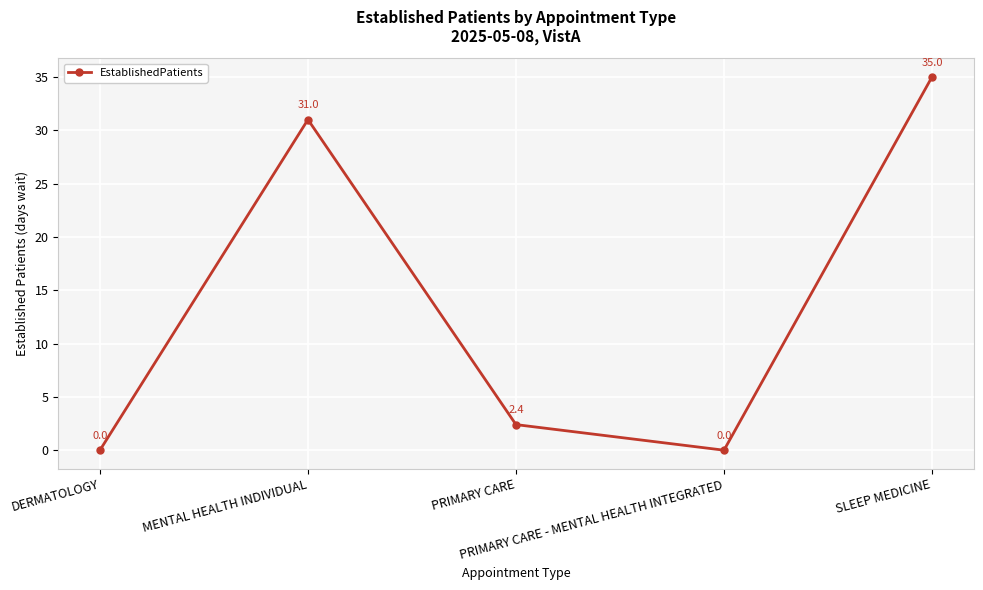

What is the greatest value displayed?

35.0